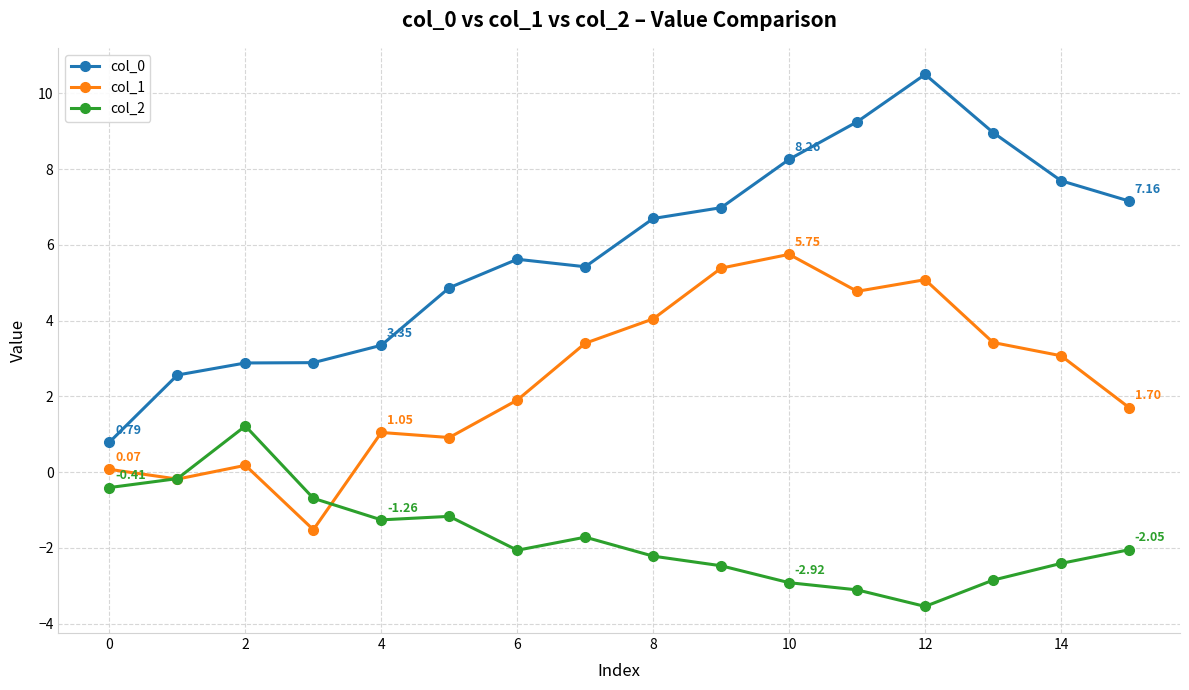

What is the sum of all col_0 values?

93.9